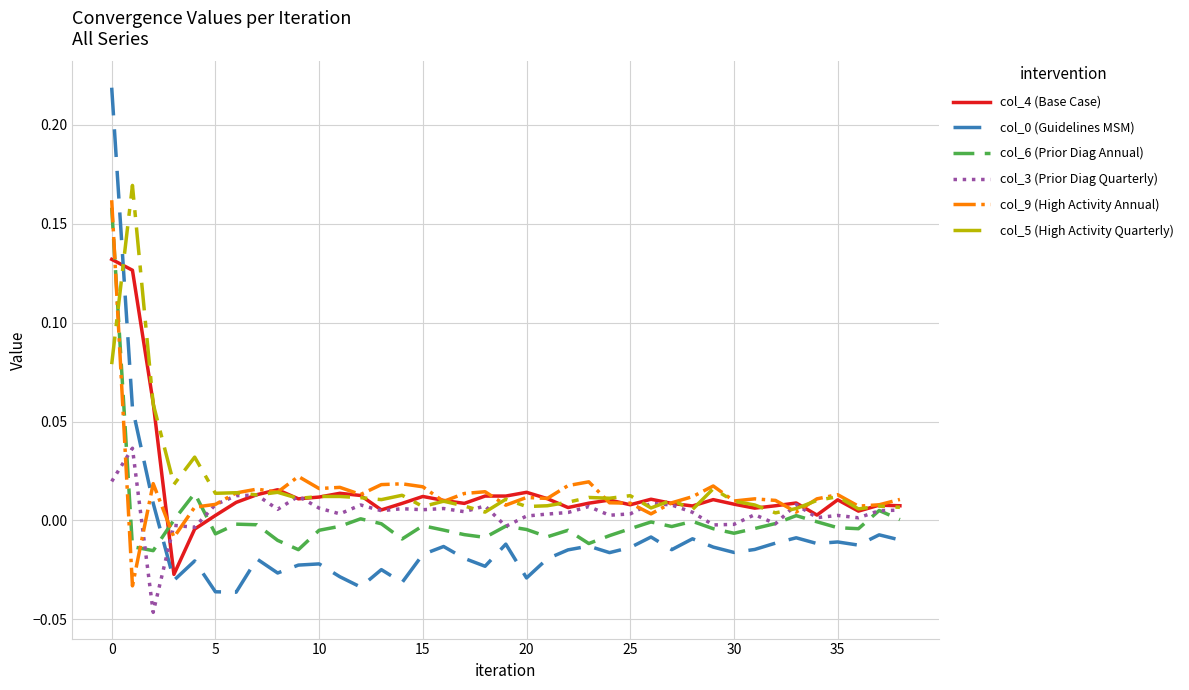

At how many categories does at least one series exceed 0?

39